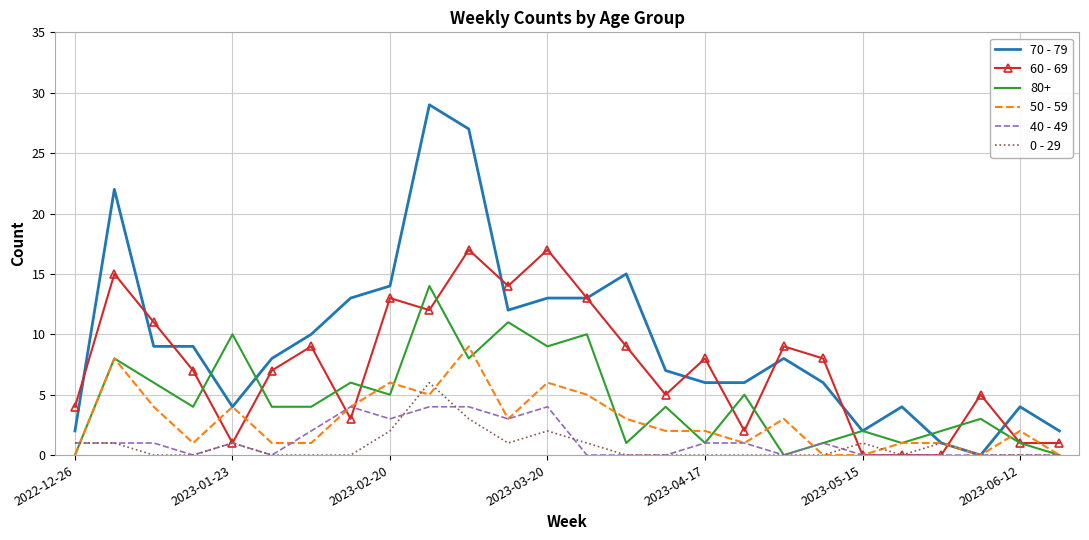

What is the greatest value displayed?

29